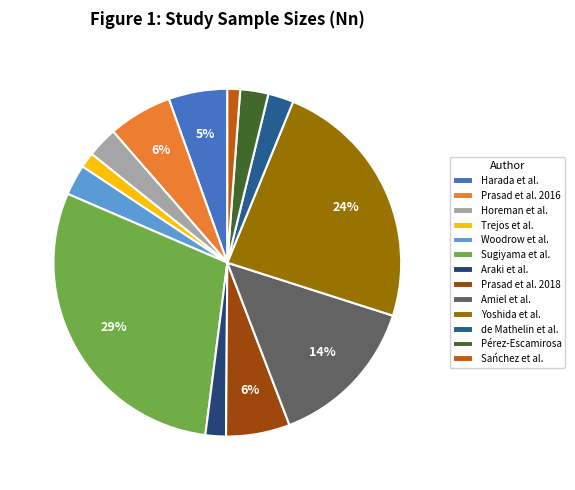

Does any single category account for the majority?

No